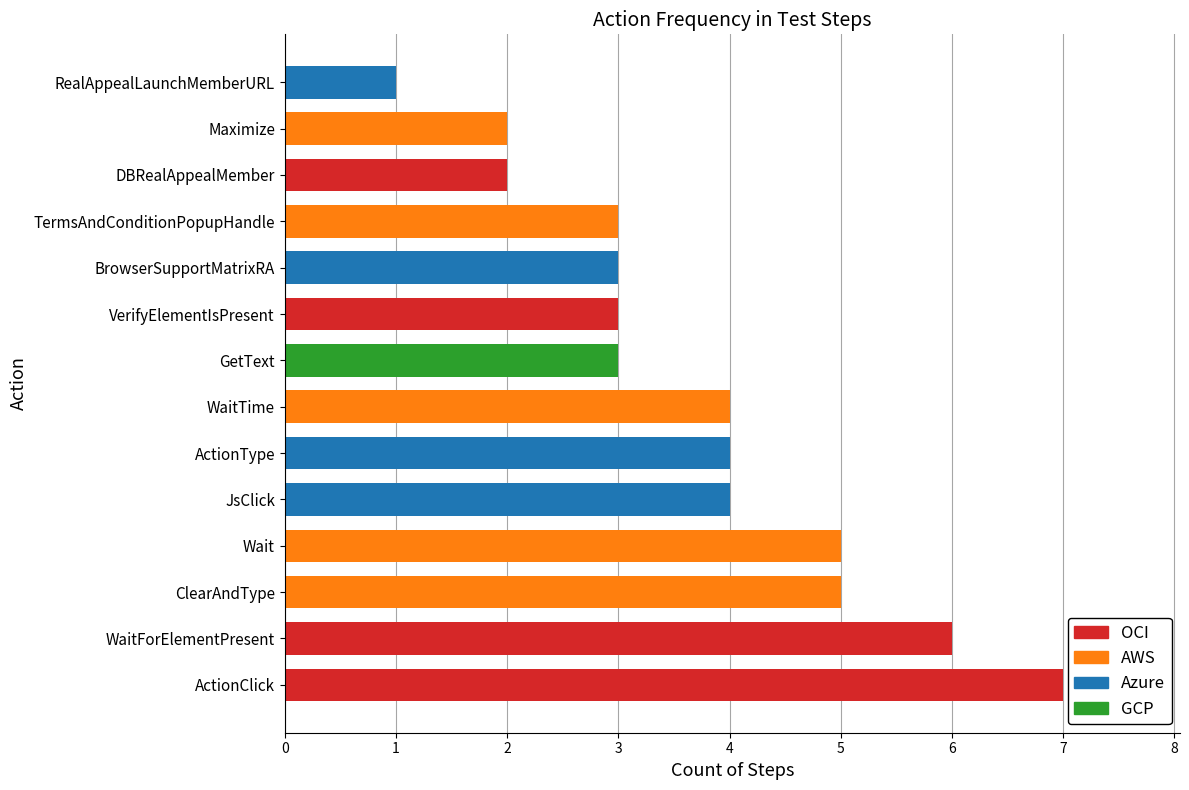

List the labels in order of value, largest first.

ActionClick, WaitForElementPresent, ClearAndType, Wait, JsClick, ActionType, WaitTime, GetText, VerifyElementIsPresent, BrowserSupportMatrixRA, TermsAndConditionPopupHandle, DBRealAppealMember, Maximize, RealAppealLaunchMemberURL